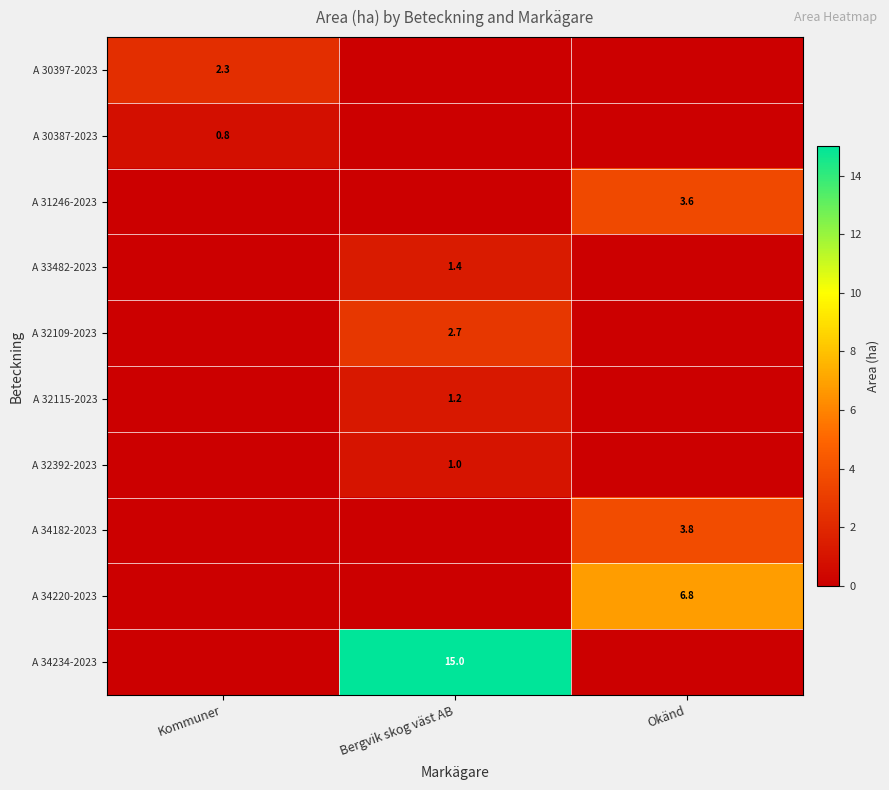

Count the number of categories in the chart.

3